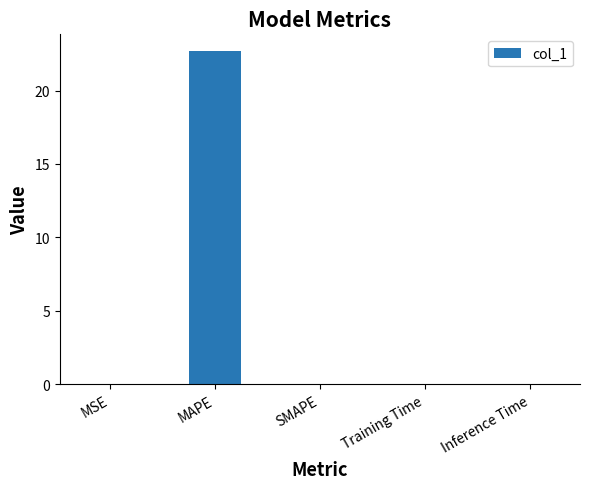

Which category has the highest value across all series?

MAPE